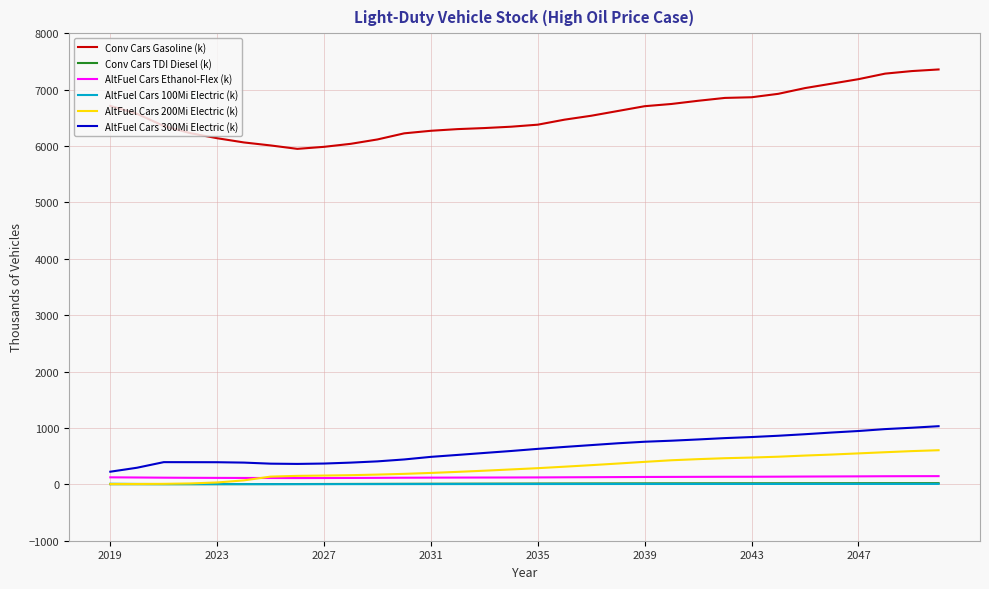

What is the maximum value for Conv Cars Gasoline (k)?

7356.6